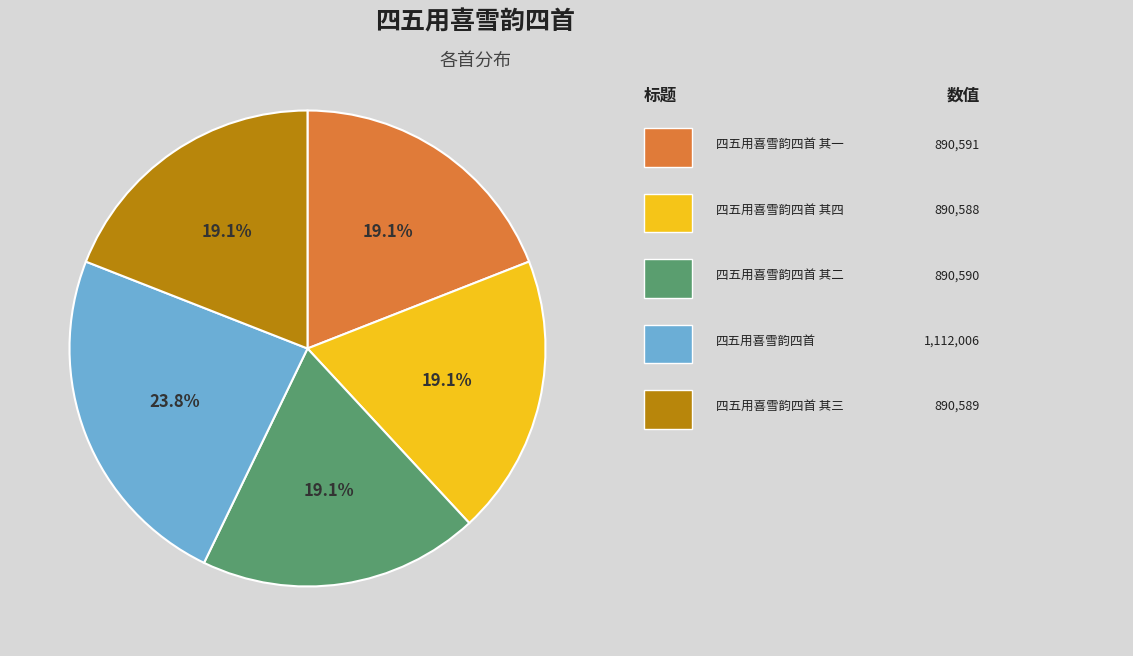

How many segments does this pie chart have?

5